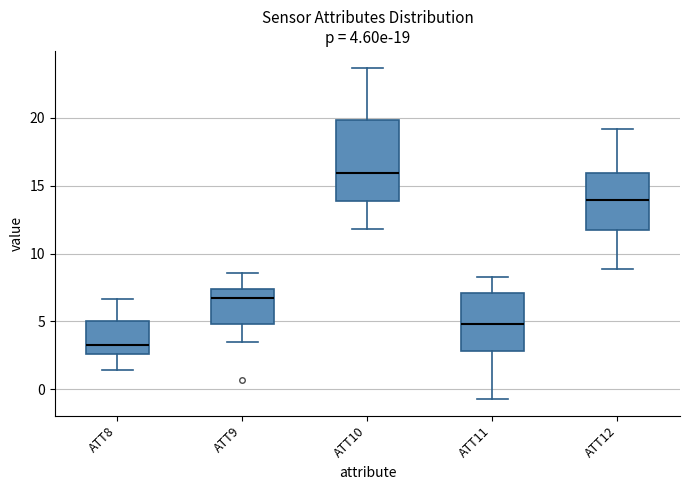

Which box is the tallest, from its lower edge to its upper edge?

ATT10